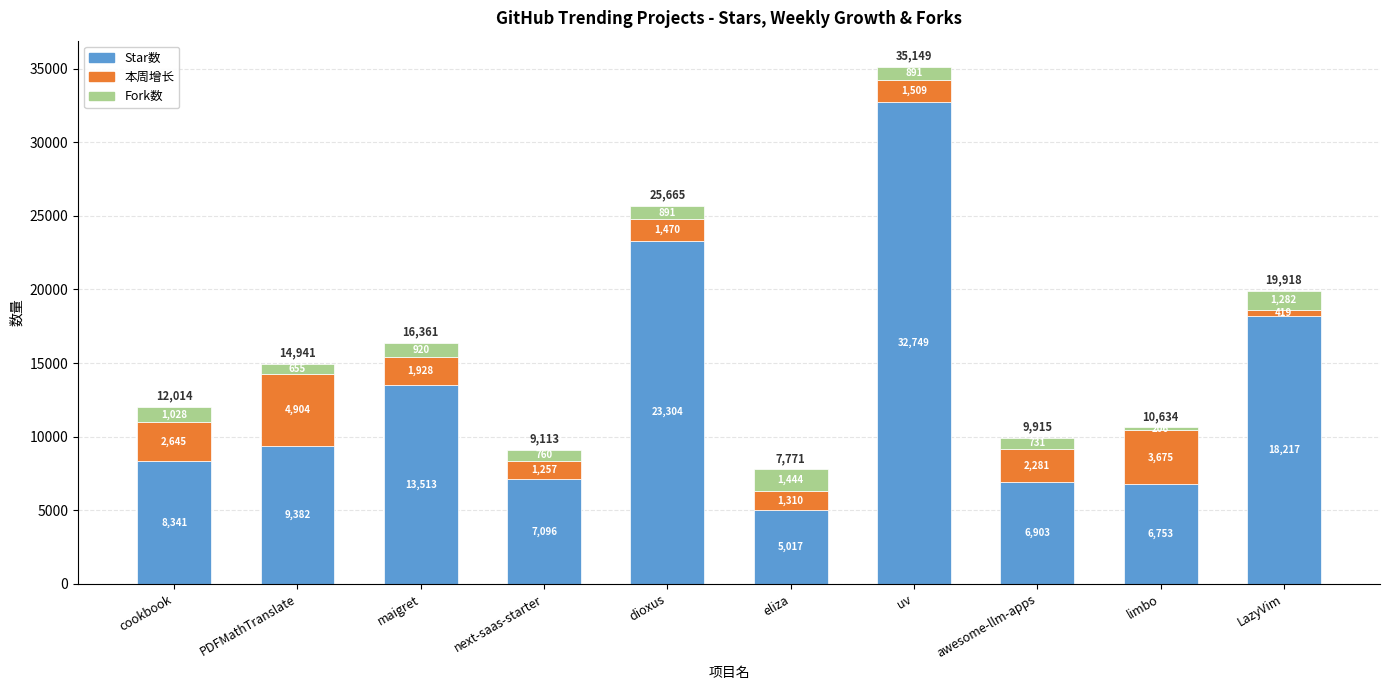

At which label is Star数 closest to 18883?

LazyVim